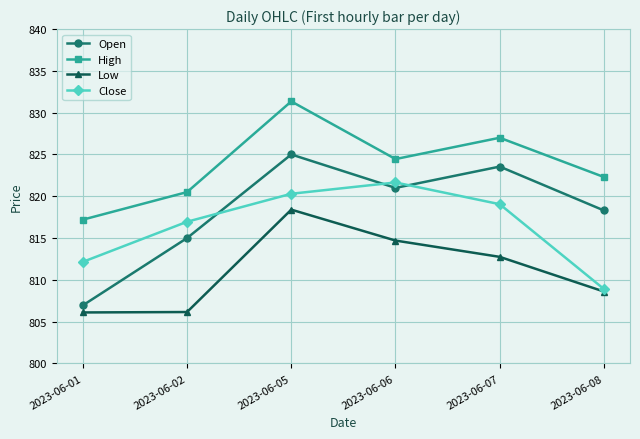

Where does the High series first go above 824?

2023-06-05